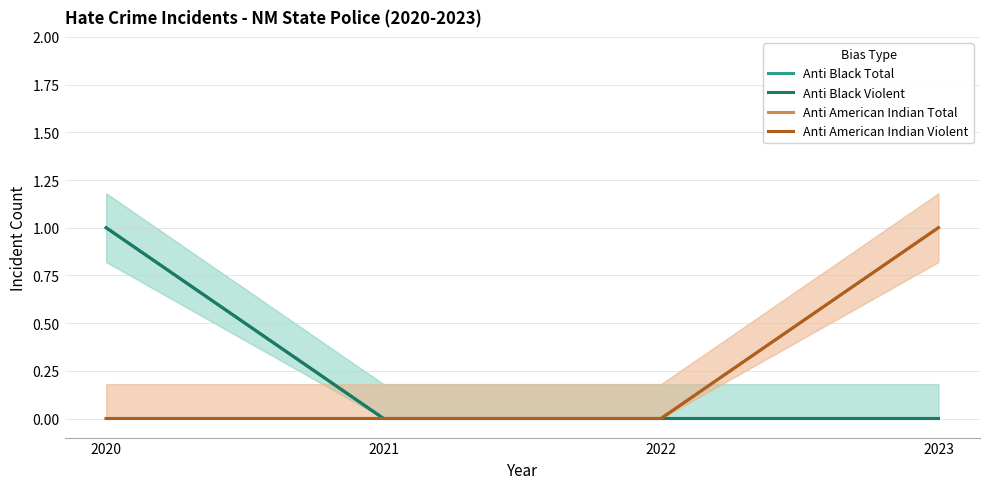

True or false: Anti American Indian Total and Anti American Indian Violent cross at least once.

False